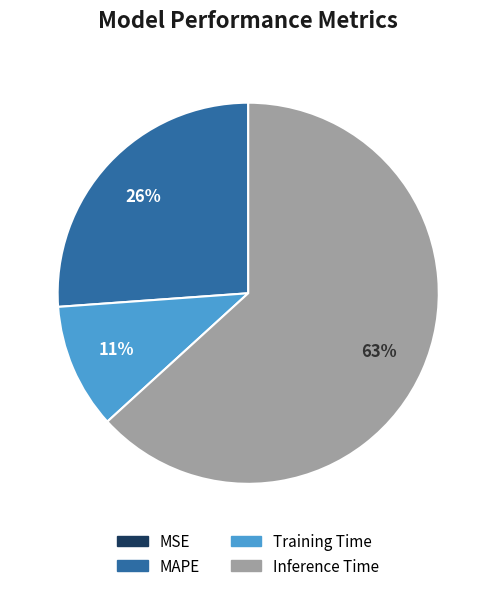

The MAPE slice represents 26% of the pie. True or false?

True